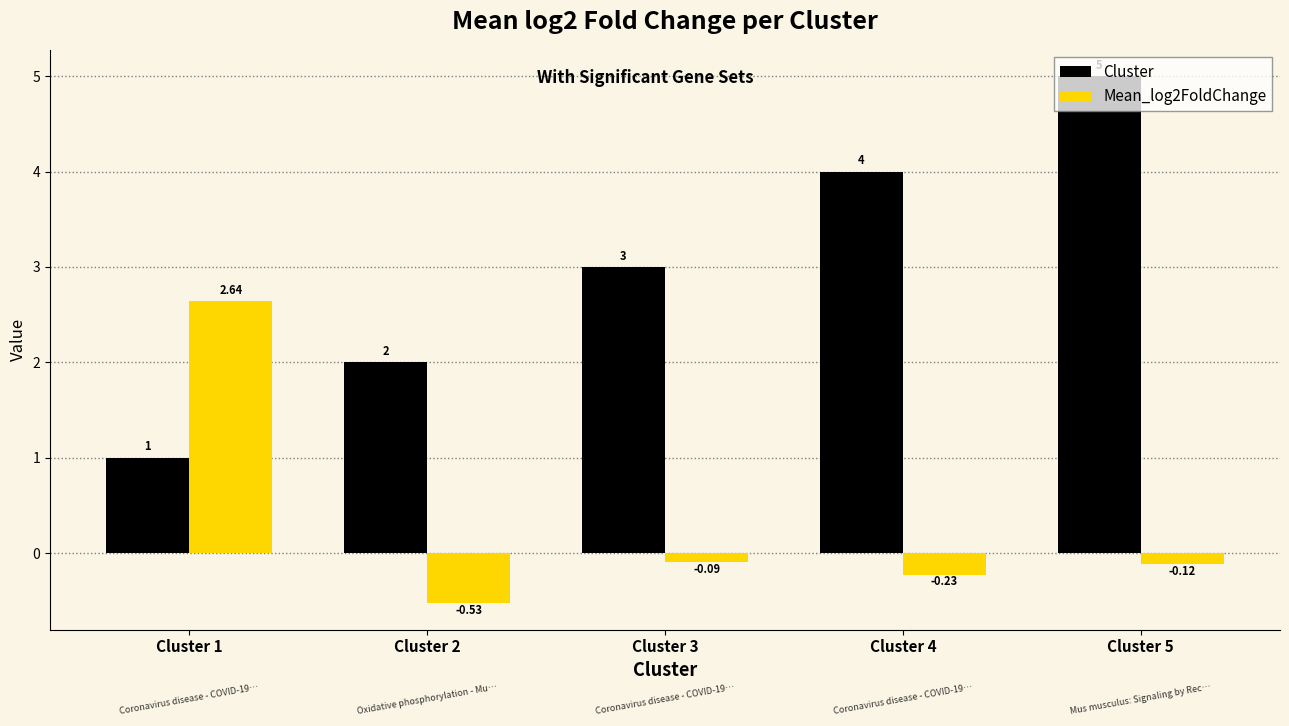

List the labels in order of Cluster value, largest first.

Cluster 5, Cluster 4, Cluster 3, Cluster 2, Cluster 1